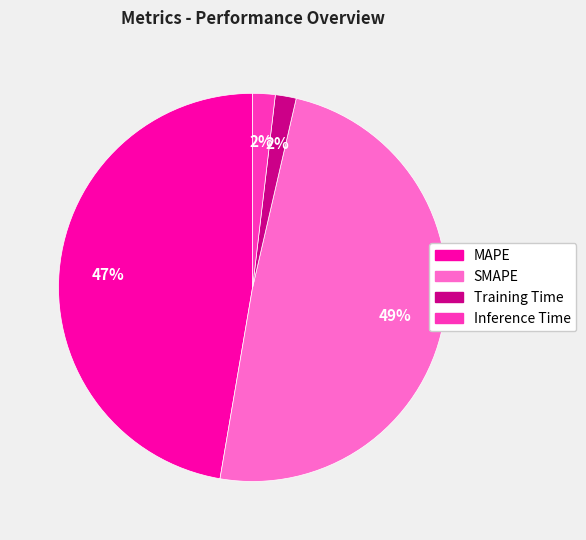

Between MAPE and Training Time, which is larger?

MAPE